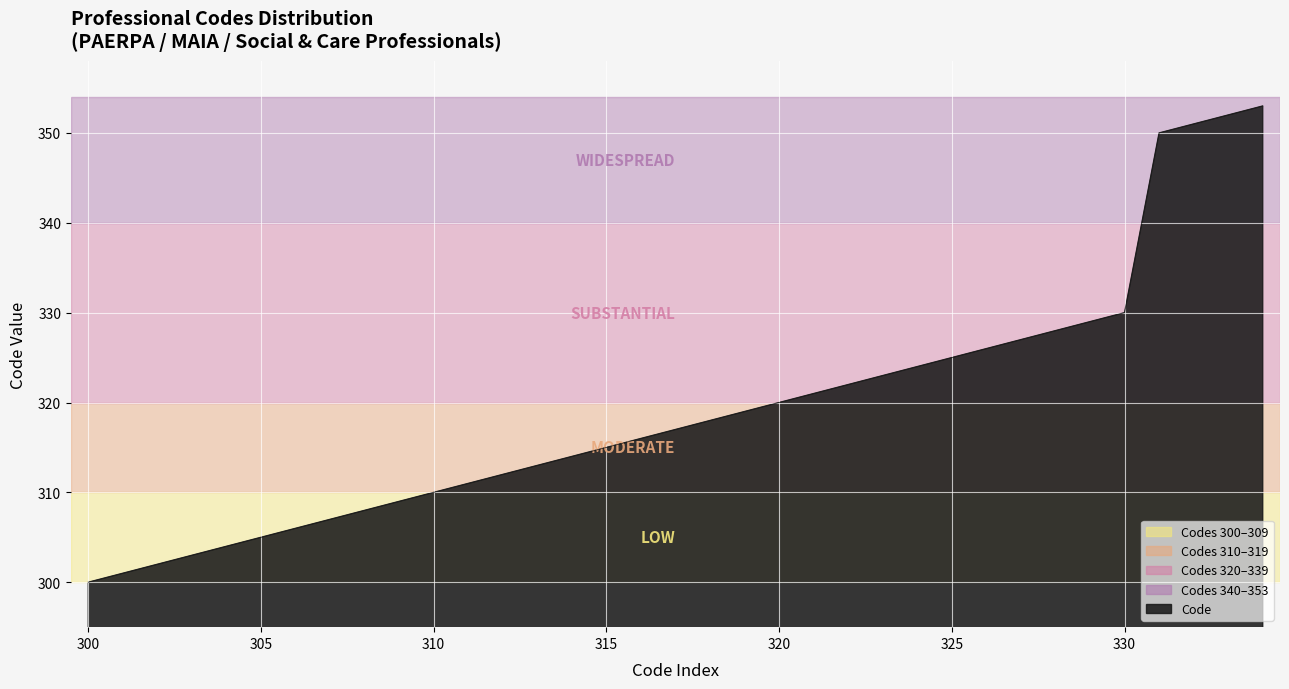

What is the minimum value shown in the chart?

300